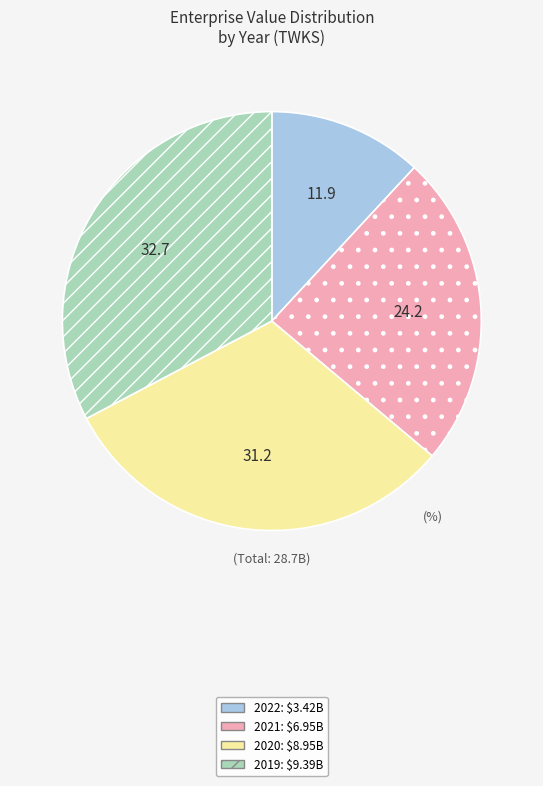

Rank the categories by value from lowest to highest.

2022, 2021, 2020, 2019